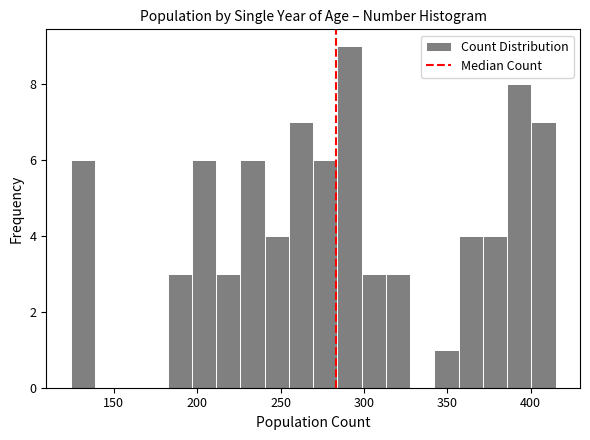

Read against the x-axis, roughly where is the centre of the tallest bar?

290